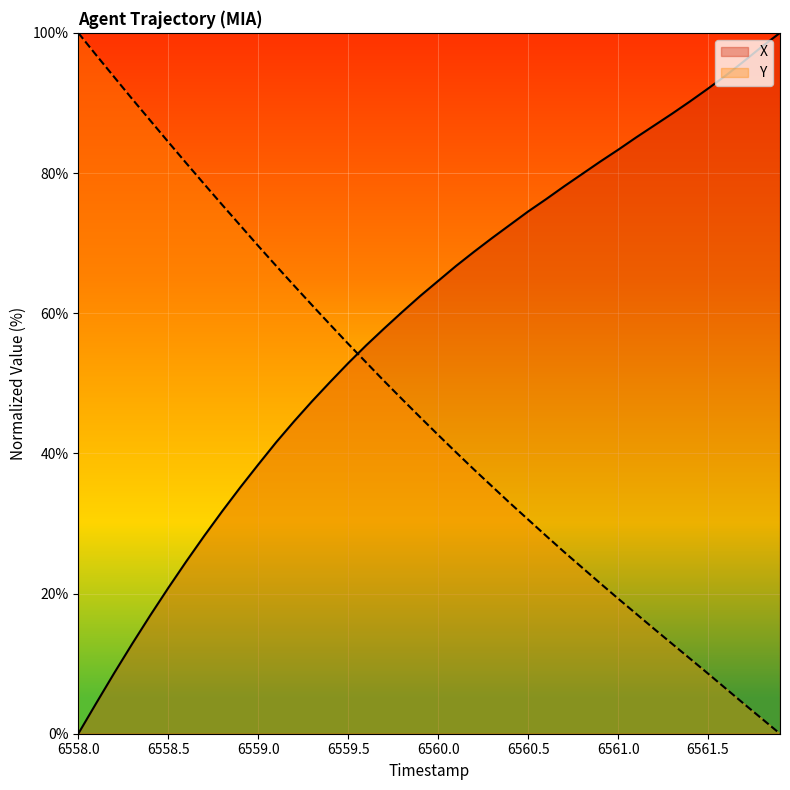

The value of Y at 6559.0 is 69.6. True or false?

True